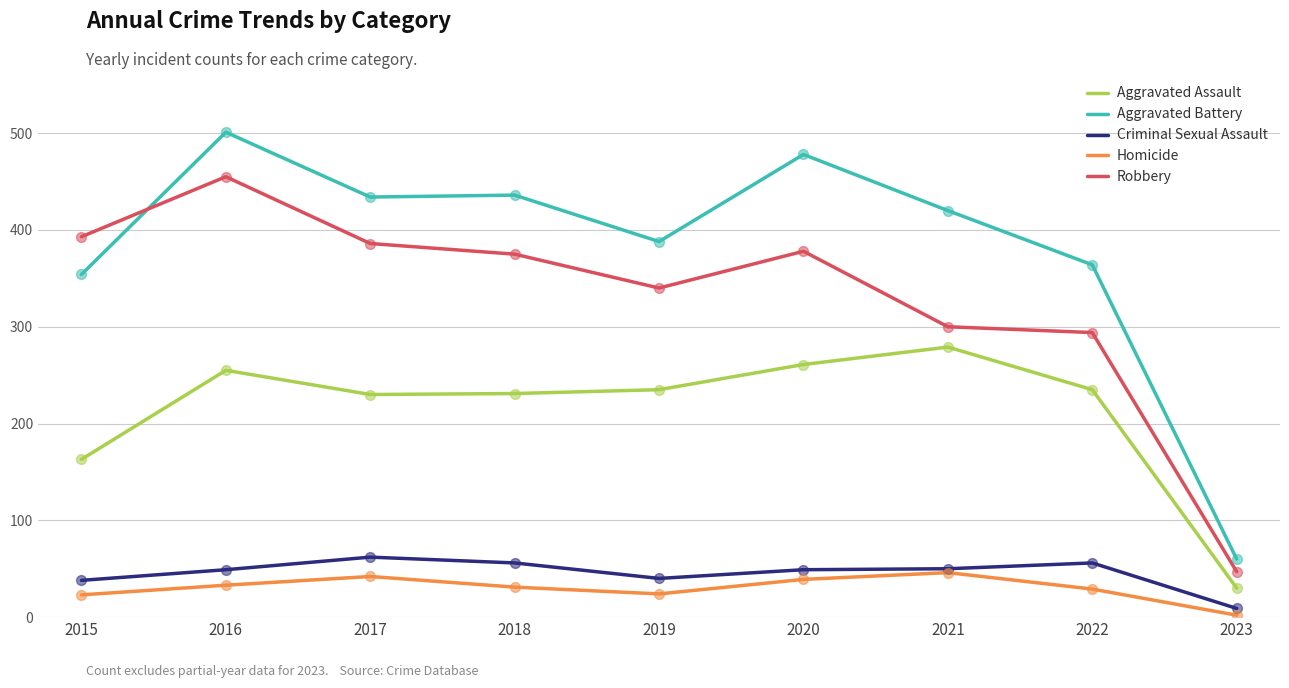

Which series has the largest range (max minus min)?

Aggravated Battery